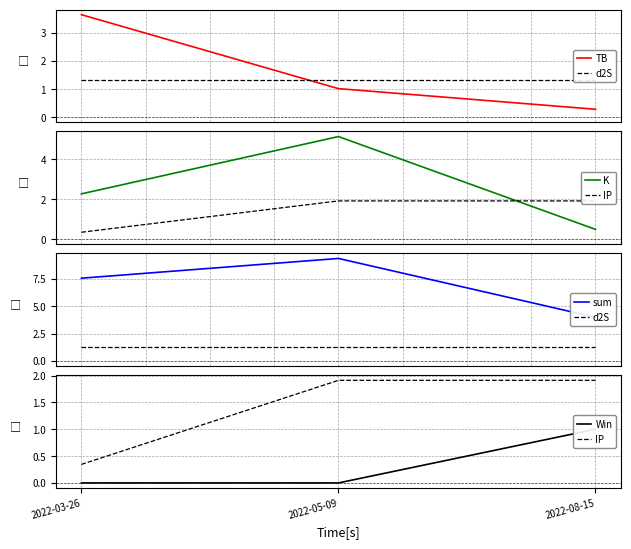

Reading right to left, transcribe all the data shown in this chart.

TB: 2022-08-15=0.3	2022-05-09=1.0	2022-03-26=3.6
d2S: 2022-08-15=1.3	2022-05-09=1.3	2022-03-26=1.3
K: 2022-08-15=0.5	2022-05-09=5.1	2022-03-26=2.3
IP: 2022-08-15=1.9	2022-05-09=1.9	2022-03-26=0.3
sum: 2022-08-15=4.0	2022-05-09=9.4	2022-03-26=7.6
Win: 2022-08-15=1.0	2022-05-09=0.0	2022-03-26=0.0